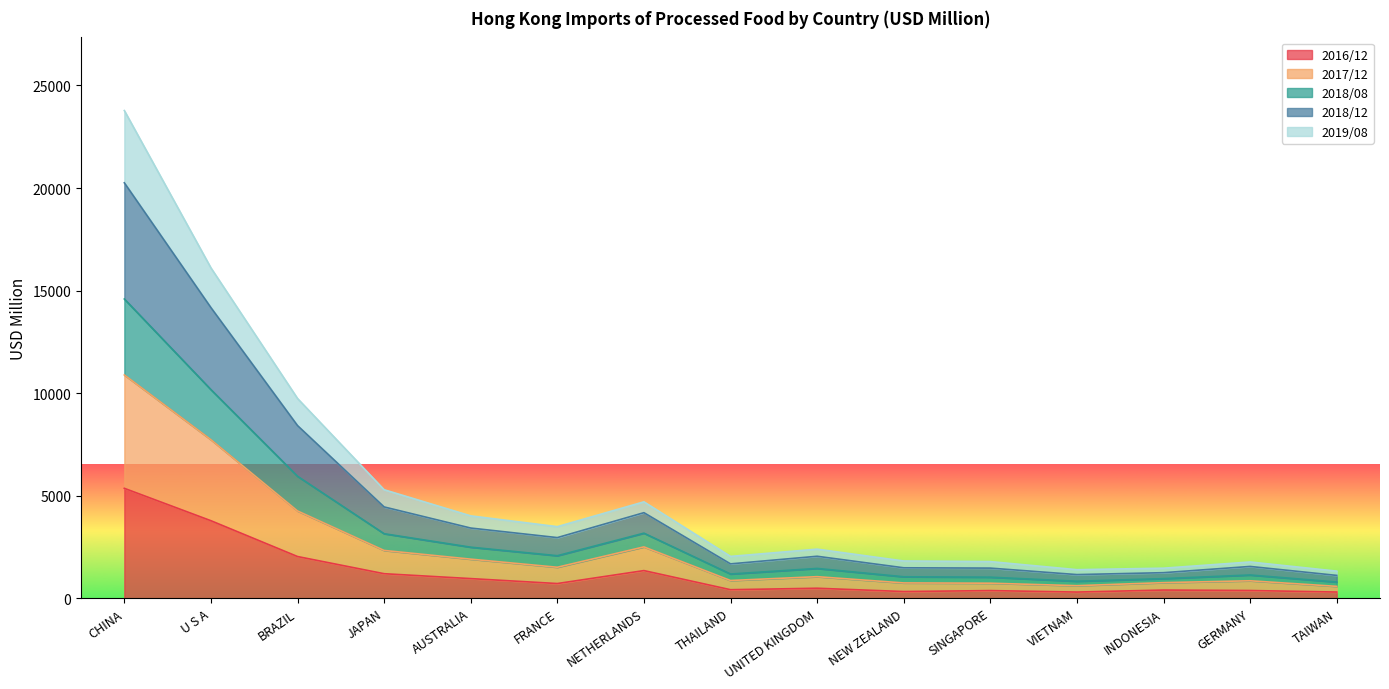

Does the chart display data point markers on the line(s)?

No